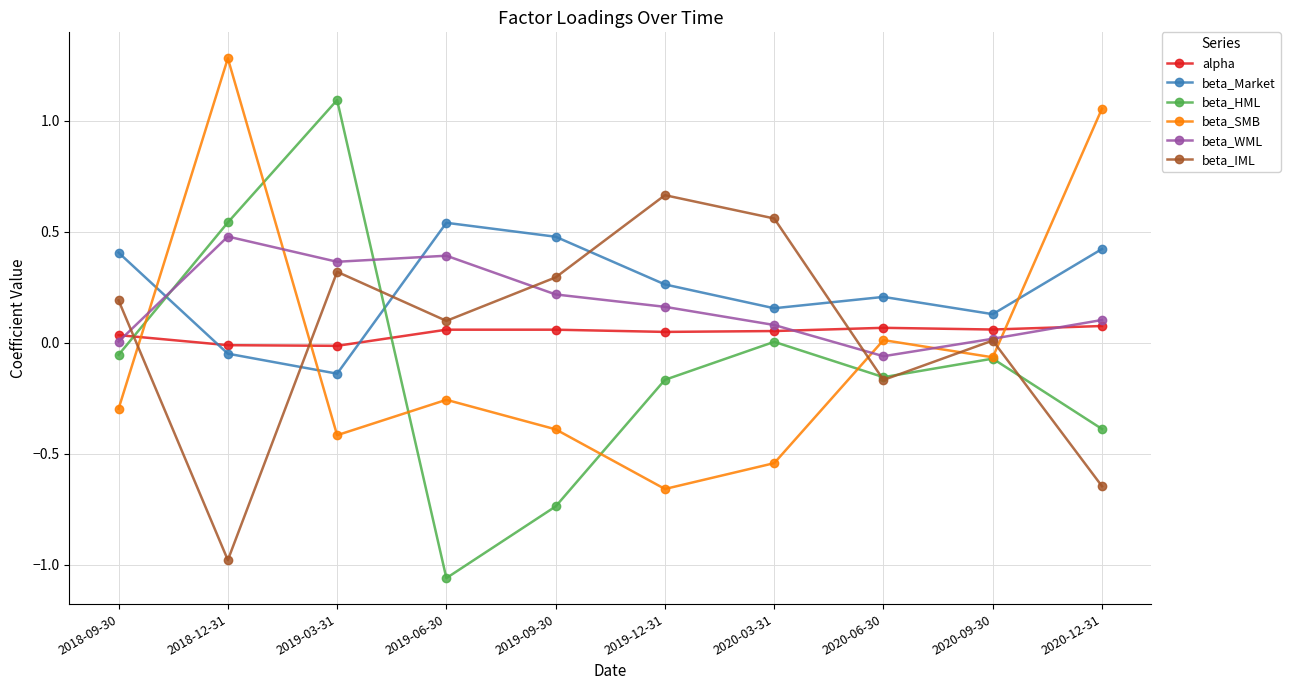

What are all the series names shown in the legend?

alpha, beta_Market, beta_HML, beta_SMB, beta_WML, beta_IML